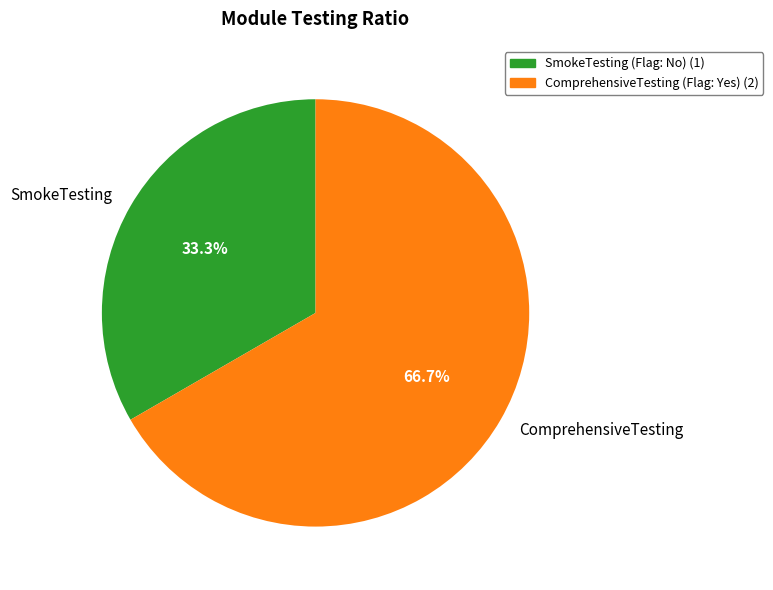

True or false: SmokeTesting accounts for 24% of the total.

False